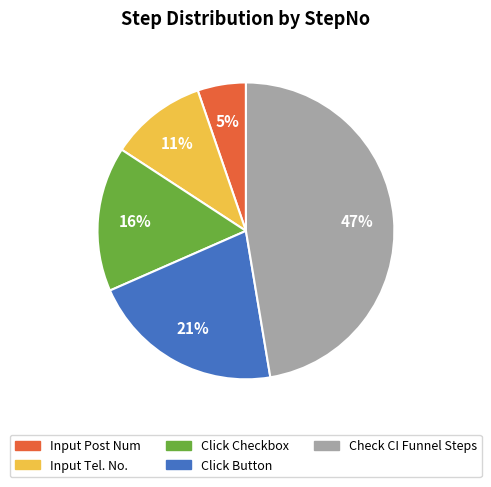

How many segments does this pie chart have?

5